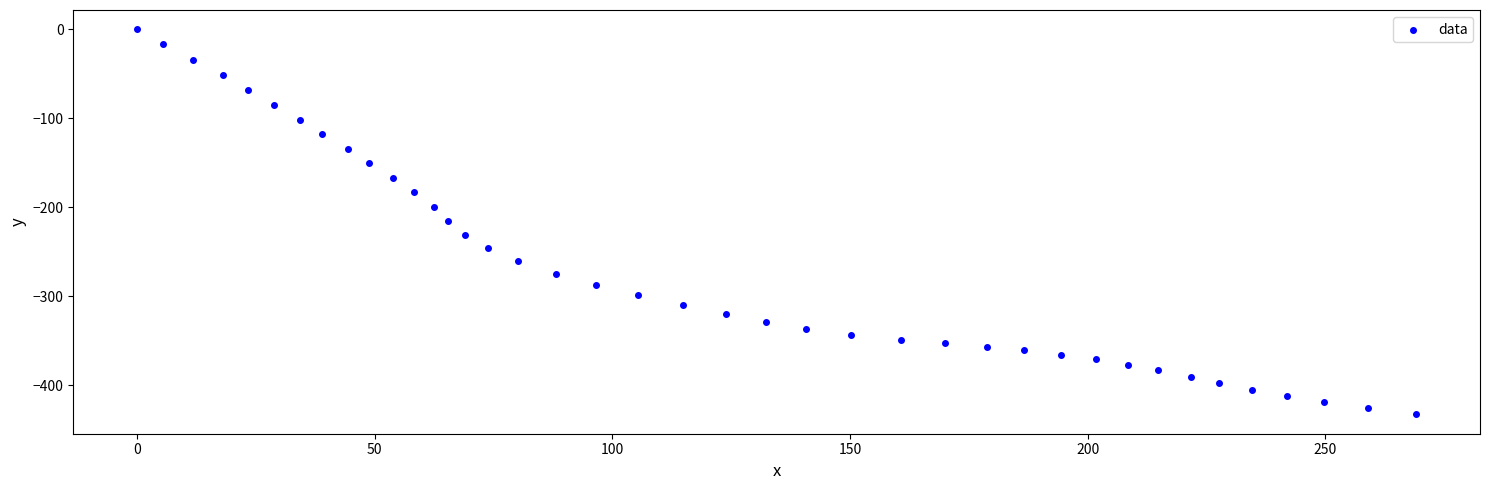

What is the range of Y values (max minus min)?

433.0